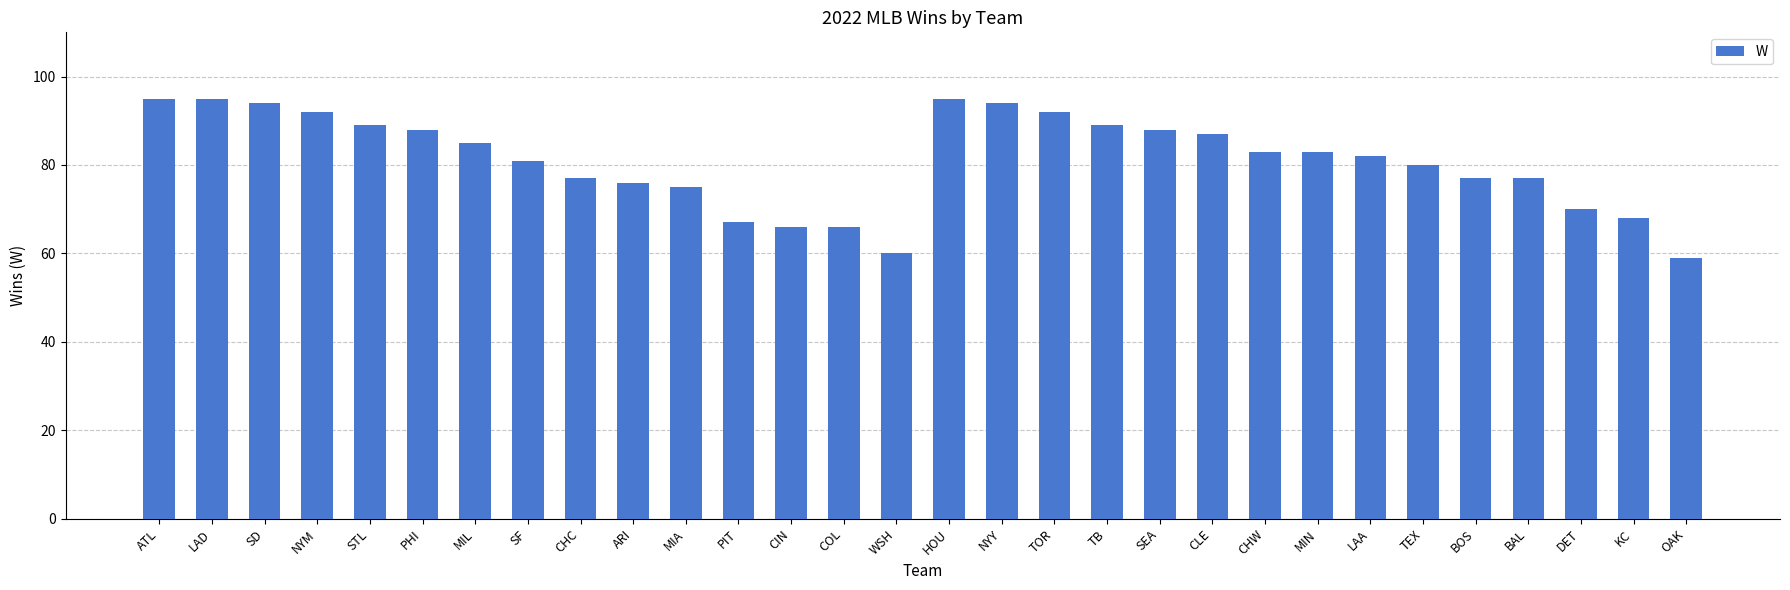

How many distinct data groups are displayed?

1